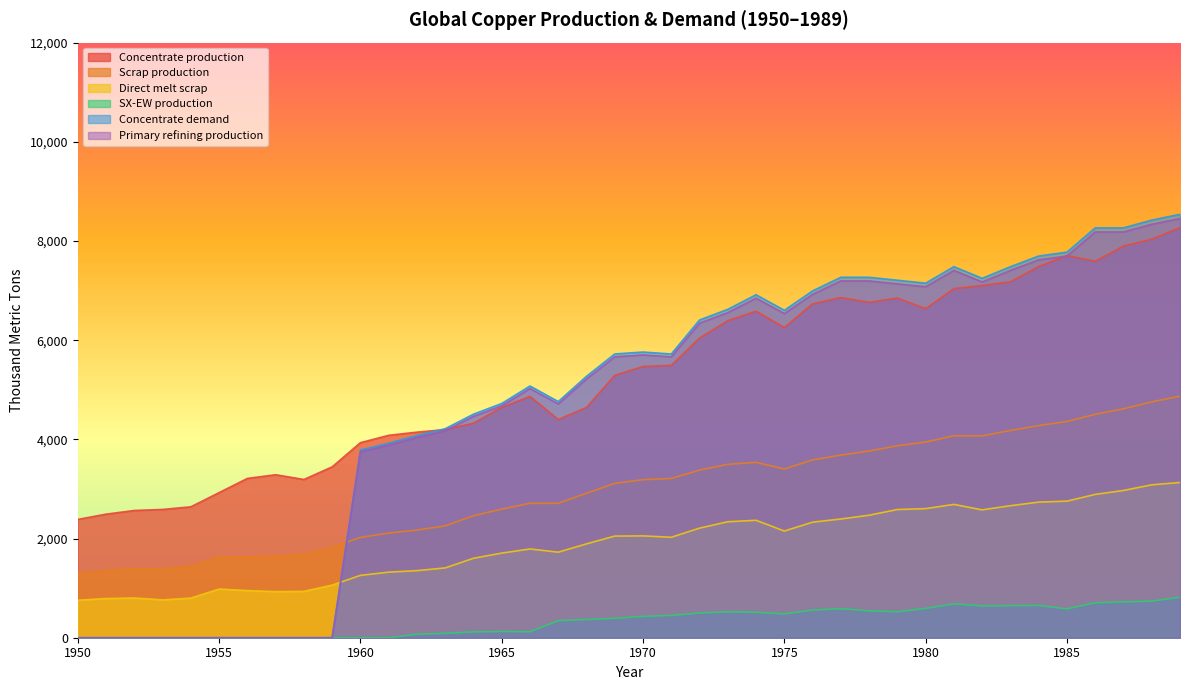

Reading right to left, what are all the values shown in this chart?

Concentrate production: 8268.6	8035.4	7897.6	7590.1	7706.8	7484.2	7176.7	7102.6	7039.0	6636.1	6848.3	6763.5	6859.0	6731.9	6254.7	6583.5	6392.7	6042.8	5491.4	5470.3	5290.1	4643.2	4399.4	4866.1	4643.5	4325.4	4198.2	4145.3	4081.7	3933.3	3445.6	3191.1	3286.6	3212.5	2926.2	2639.9	2587.0	2565.9	2491.7	2385.7
Scrap production: 4869.5	4755.4	4616.8	4503.9	4360.8	4276.9	4180.1	4069.4	4071.8	3946.5	3870.2	3765.3	3682.6	3585.5	3401.8	3536.5	3496.4	3379.8	3212.0	3186.9	3112.3	2913.9	2710.9	2711.5	2593.1	2460.1	2256.0	2171.0	2109.3	2021.8	1824.9	1684.8	1647.9	1633.0	1627.9	1446.5	1388.9	1395.2	1361.0	1308.7
Direct melt scrap: 3130.0	3083.2	2969.1	2890.1	2753.6	2734.3	2661.8	2578.2	2688.1	2603.1	2584.9	2470.2	2393.6	2330.2	2150.8	2367.6	2338.6	2209.6	2025.4	2053.6	2049.2	1892.4	1724.8	1789.6	1705.9	1601.7	1407.5	1352.5	1322.0	1257.2	1060.8	934.5	929.9	950.2	981.9	799.0	762.9	801.3	790.0	756.1
SX-EW production: 817.4	737.6	722.4	704.9	581.2	650.8	647.3	642.4	682.0	590.9	522.7	542.5	585.0	557.1	480.3	513.5	522.3	498.2	449.6	429.7	391.9	366.8	343.6	120.9	125.5	117.6	87.8	70.7	0.0	0.0	0.0	0.0	0.0	0.0	0.0	0.0	0.0	0.0	0.0	0.0
Concentrate demand: 8538.1	8420.8	8264.3	8264.6	7774.8	7696.7	7481.4	7246.5	7482.1	7149.1	7208.3	7267.5	7267.8	6993.7	6601.9	6915.9	6622.2	6406.9	5721.0	5760.6	5721.7	5271.1	4761.7	5075.7	4723.2	4507.9	4214.1	4077.3	3920.8	3784.0	0.0	0.0	0.0	0.0	0.0	0.0	0.0	0.0	0.0	0.0
Primary refining production: 8452.7	8336.6	8181.7	8182.0	7697.0	7619.8	7406.6	7174.0	7407.3	7077.6	7136.2	7194.8	7195.1	6923.7	6535.9	6846.8	6556.0	6342.8	5663.8	5703.0	5664.5	5218.4	4714.0	5025.0	4675.9	4462.8	4172.0	4036.6	3881.6	3746.1	0.0	0.0	0.0	0.0	0.0	0.0	0.0	0.0	0.0	0.0